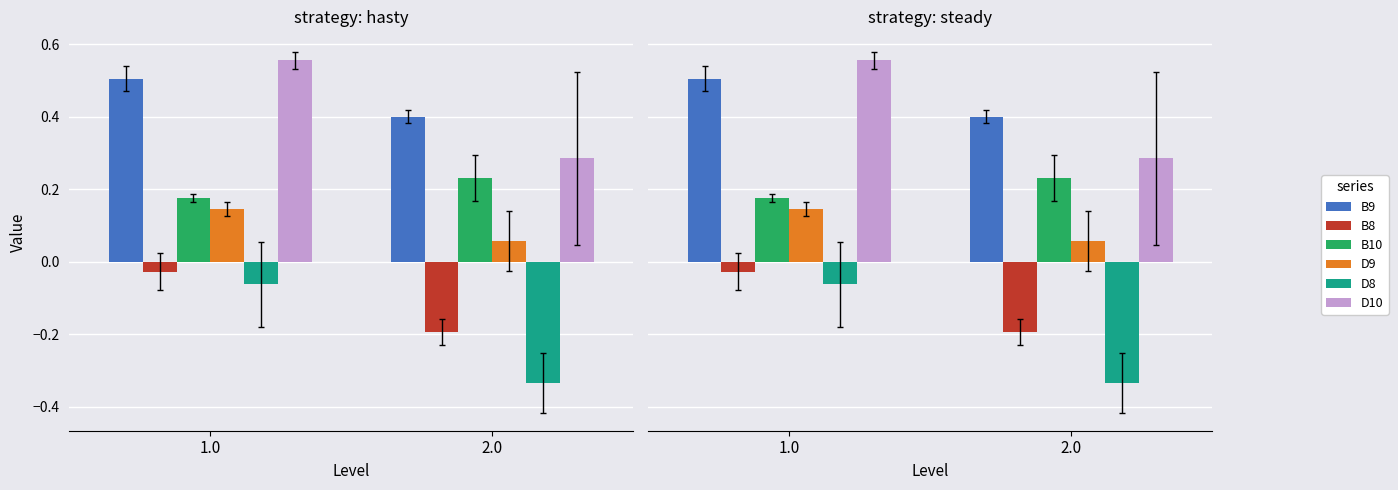

What is the maximum value shown in the chart?

0.6